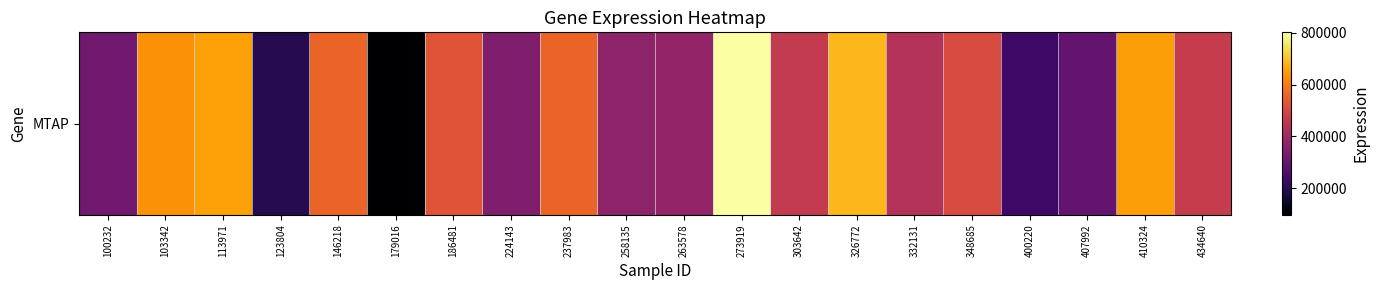

What value does the data have at 100232, to the nearest 10?

320560